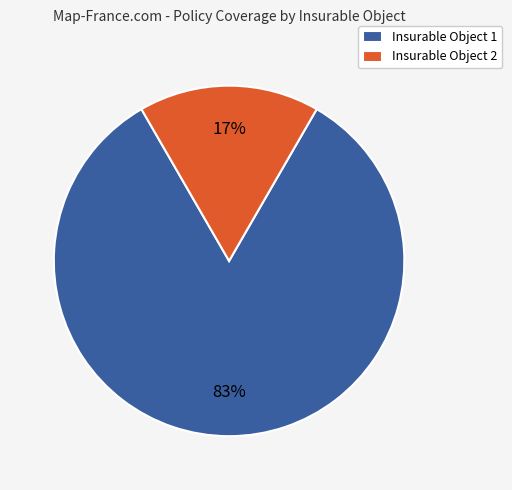

Which has a higher value, Insurable Object 2 or Insurable Object 1?

Insurable Object 1